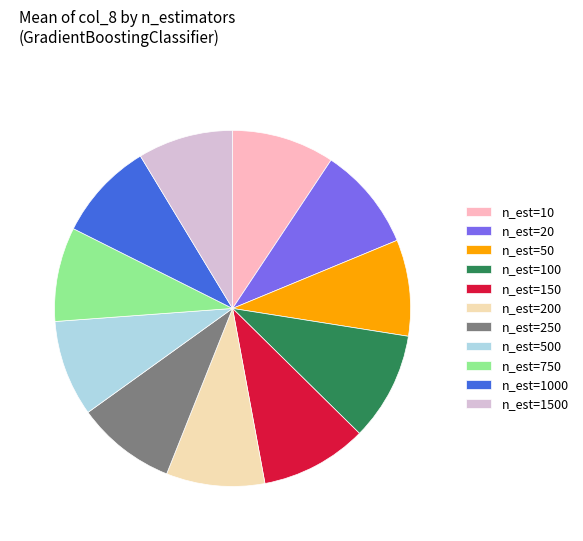

Is the sum of n_est=750 and n_est=100 greater than half?

No